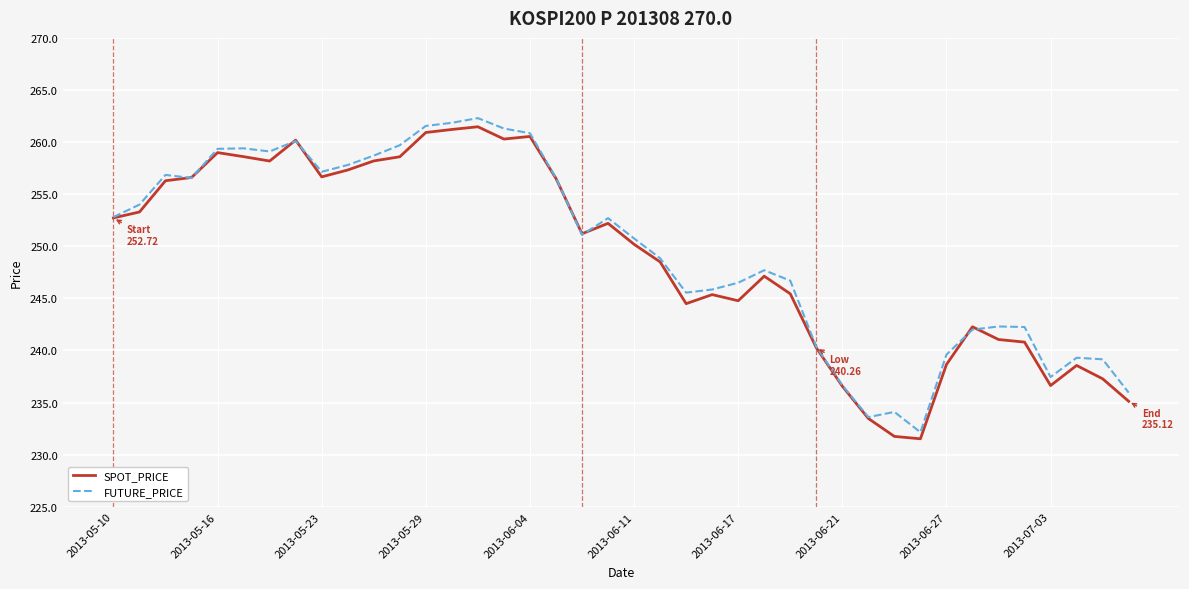

What is the maximum value for FUTURE_PRICE?

262.3